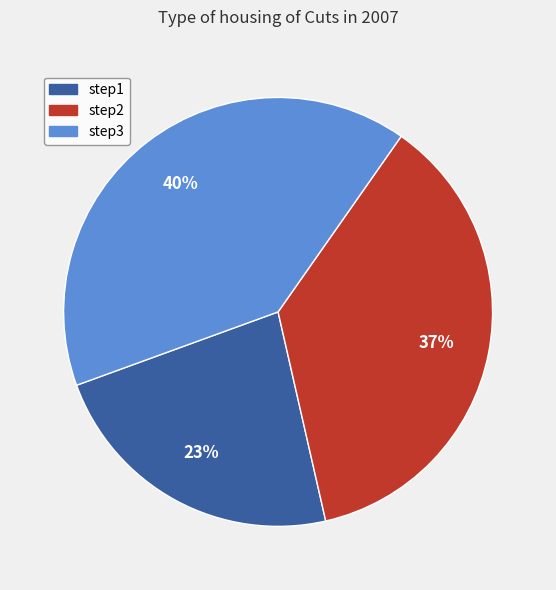

Which category has the smallest portion of the pie?

step1